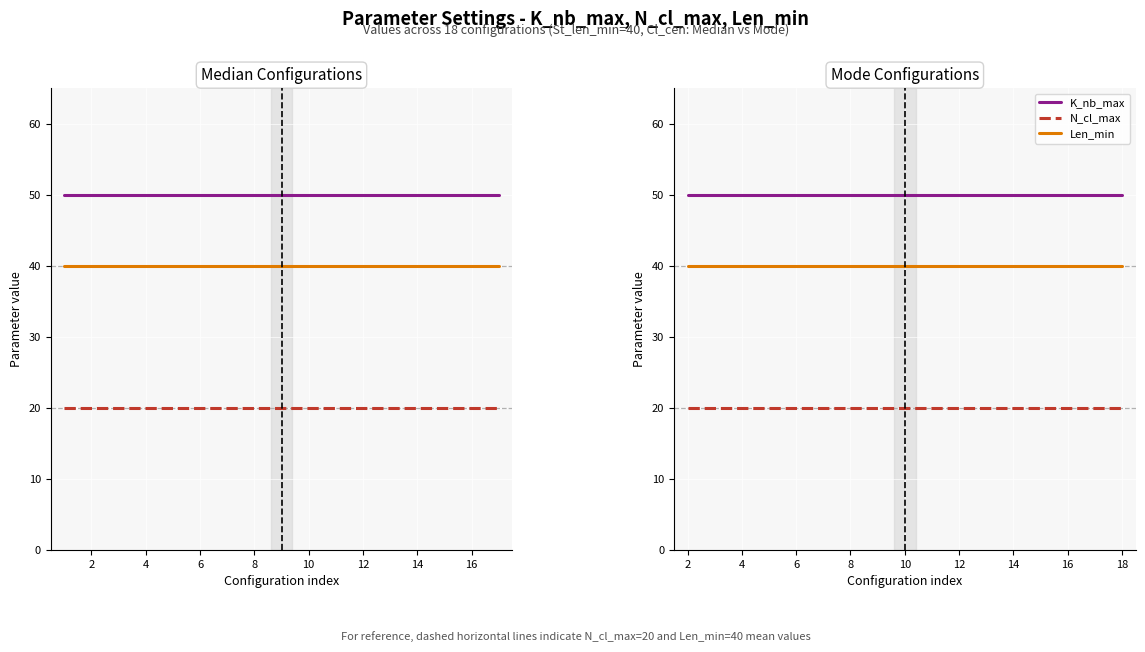

What are all the series names shown in the legend?

K_nb_max, N_cl_max, Len_min